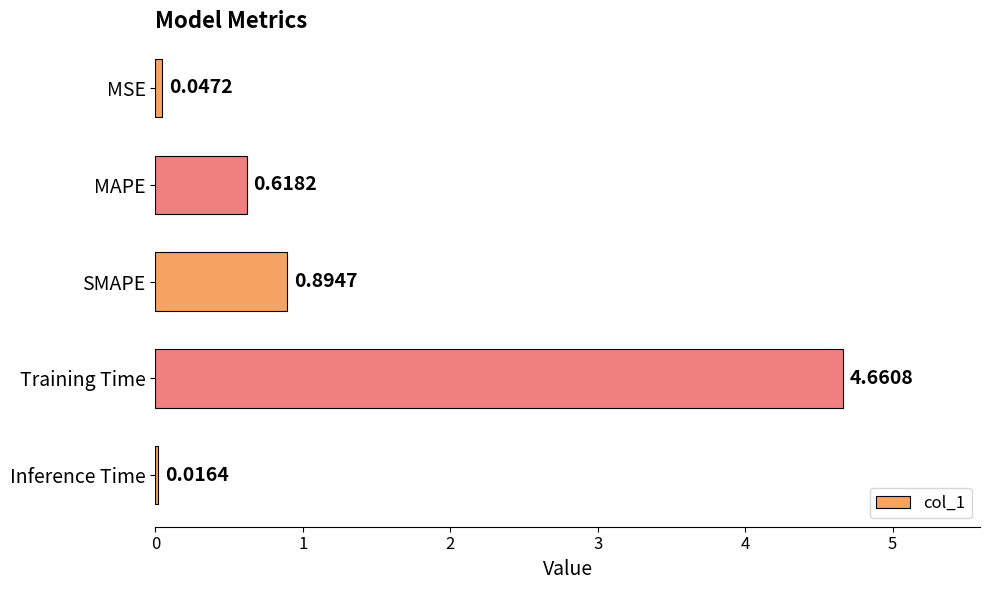

What is the change in value from MSE to MAPE?

+0.6